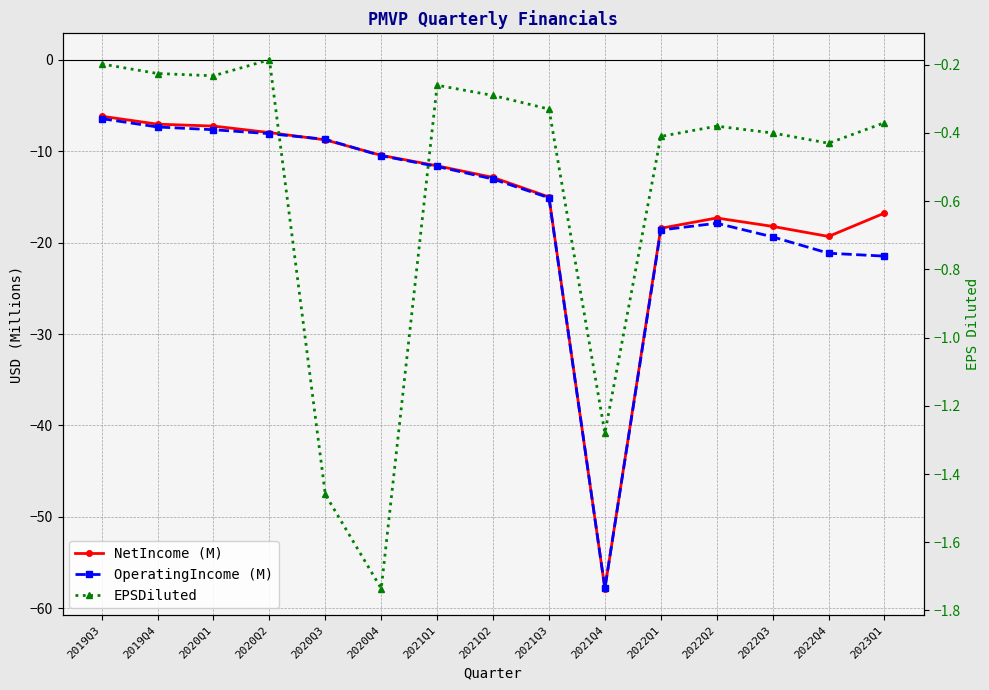

In EPSDiluted, how many points are higher than both neighbors (excluding endpoints)?

3